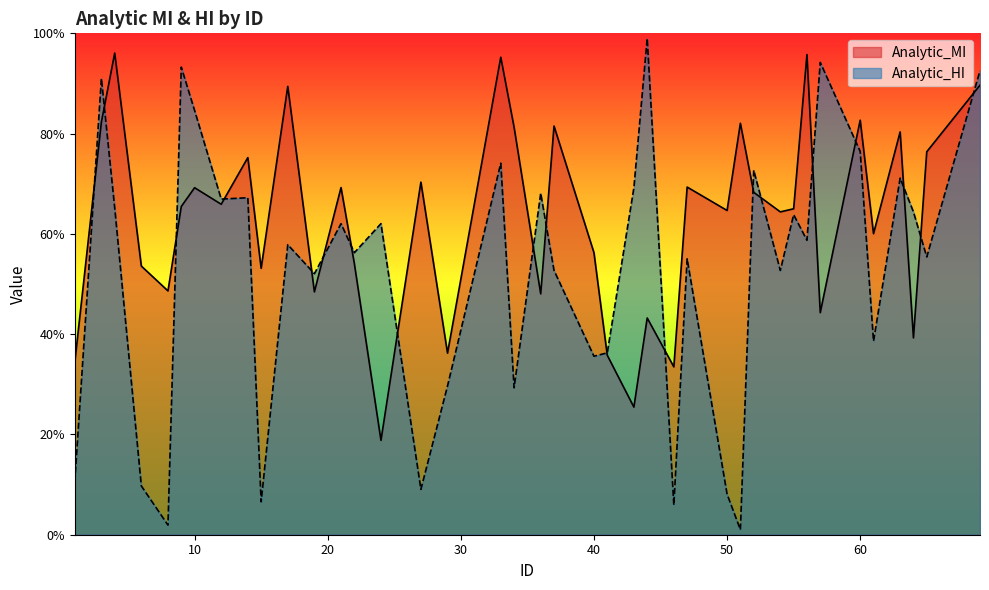

What is the spread (max minus min) of values at 60?

6.2